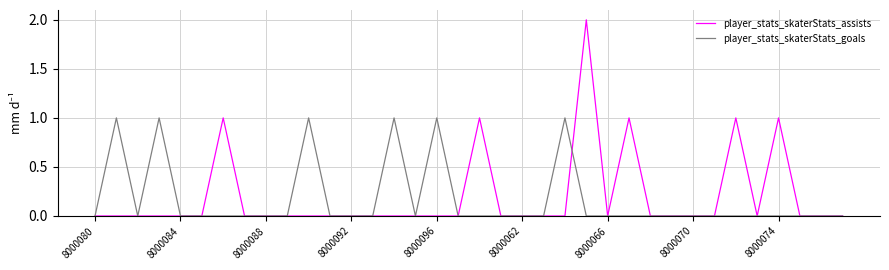

What is the difference between the maximum and minimum values in the player_stats_skaterStats_assists series?

2